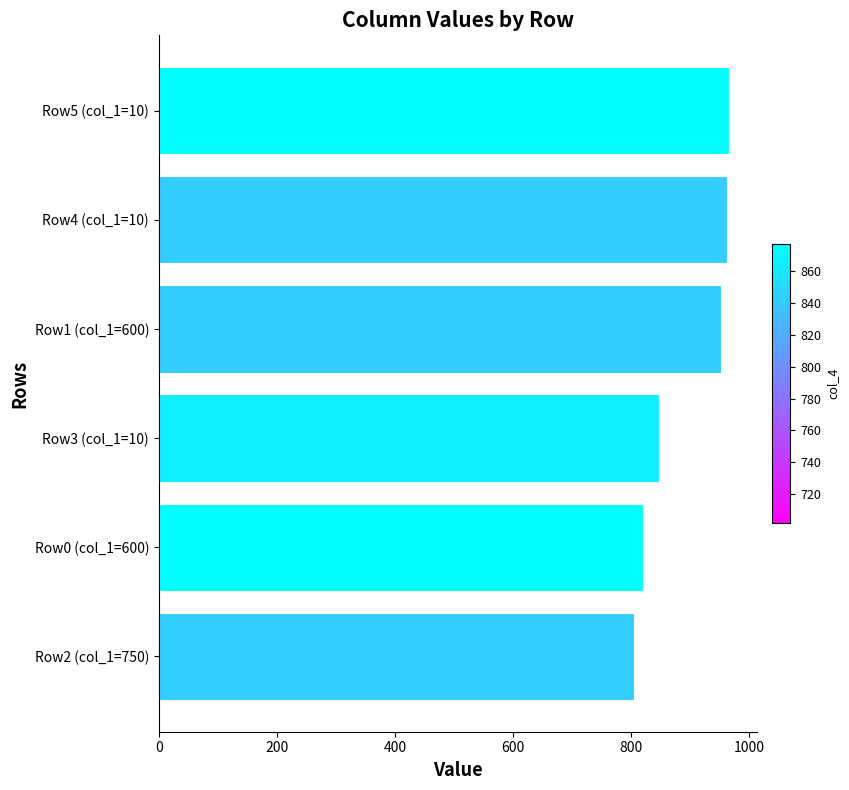

At which label is the value closest to 886?

Row3 (col_1=10)